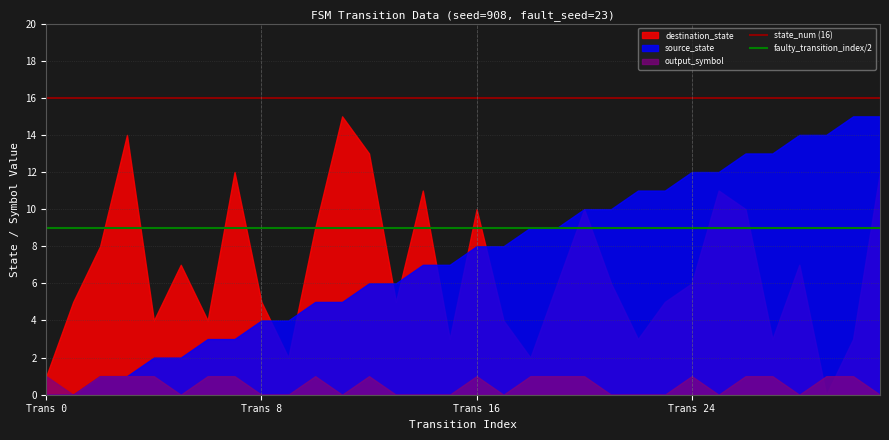

What is the maximum value shown in the chart?

15